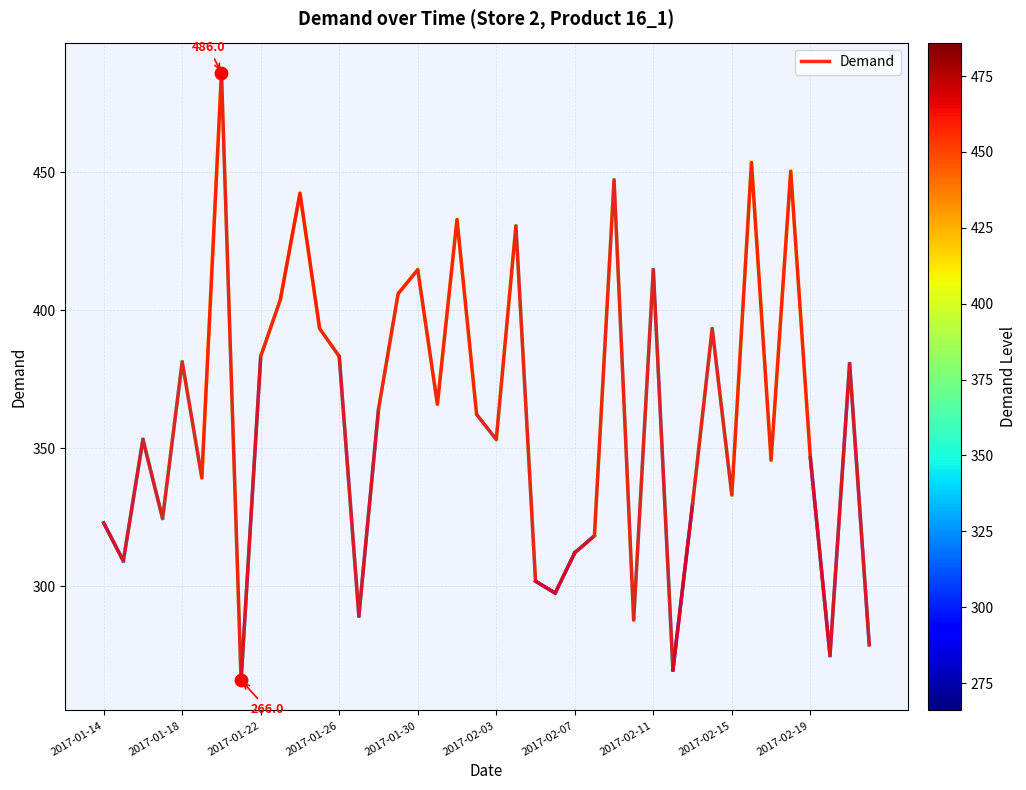

What is the maximum value shown in the chart?

486.0